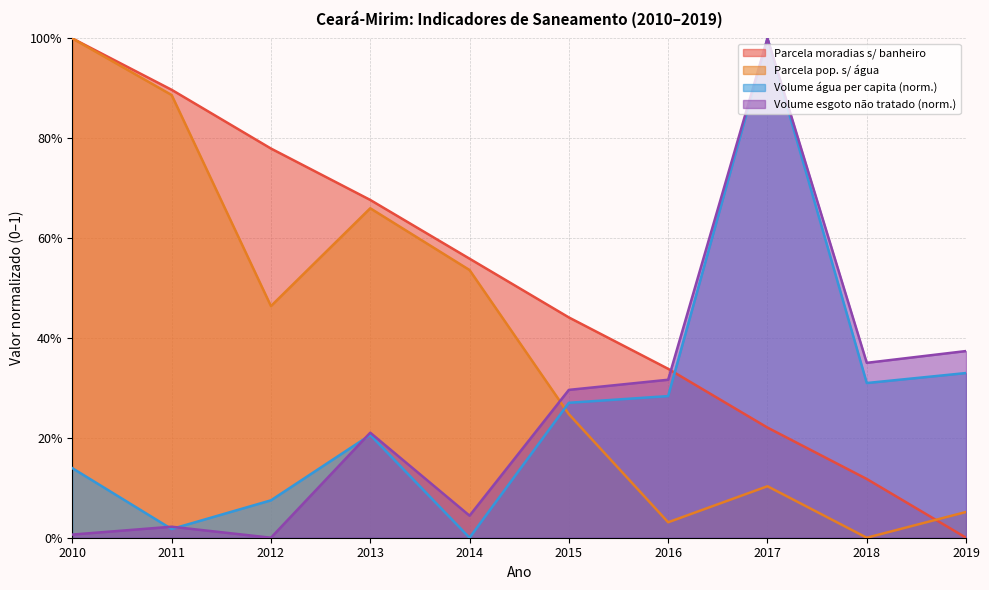

The Parcela_pop_sem_acesso_agua series shows 0.9 at 2011. True or false?

True